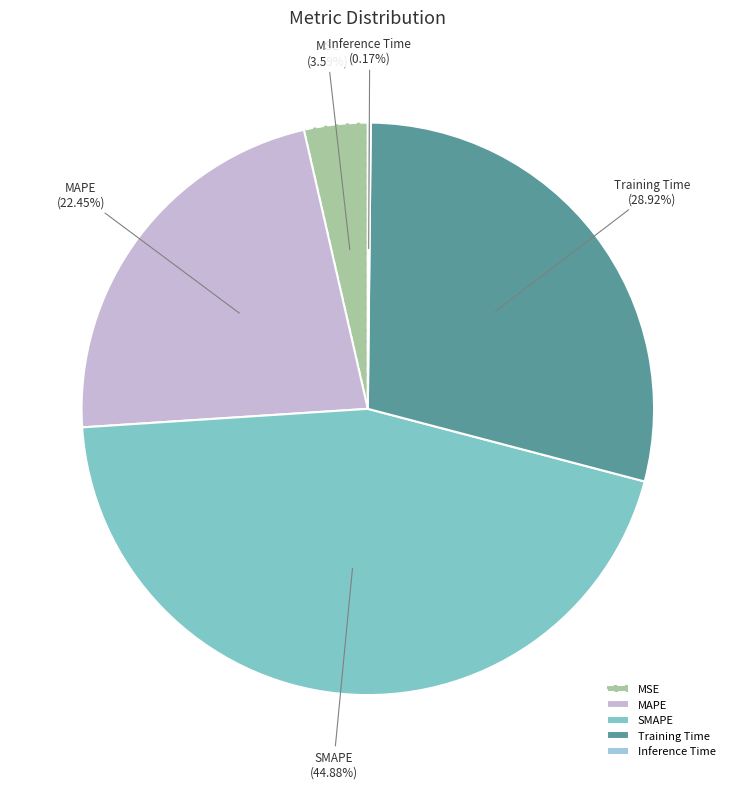

To the nearest percent, what percentage of the pie is SMAPE?

45%